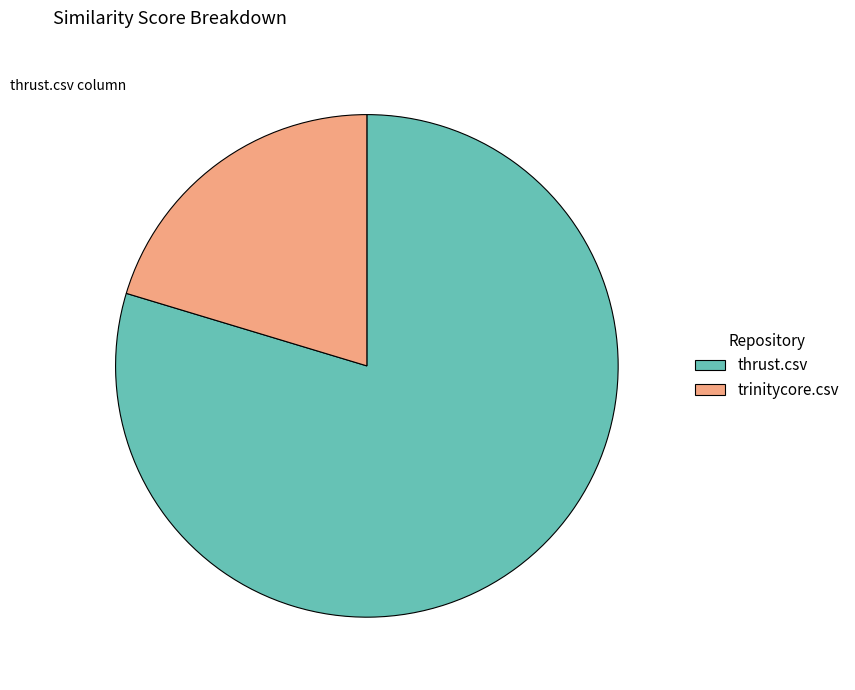

True or false: thrust.csv accounts for 69% of the total.

False